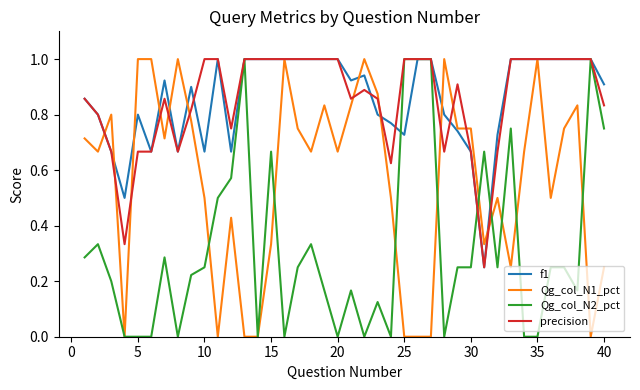

What is the greatest value displayed?

1.0